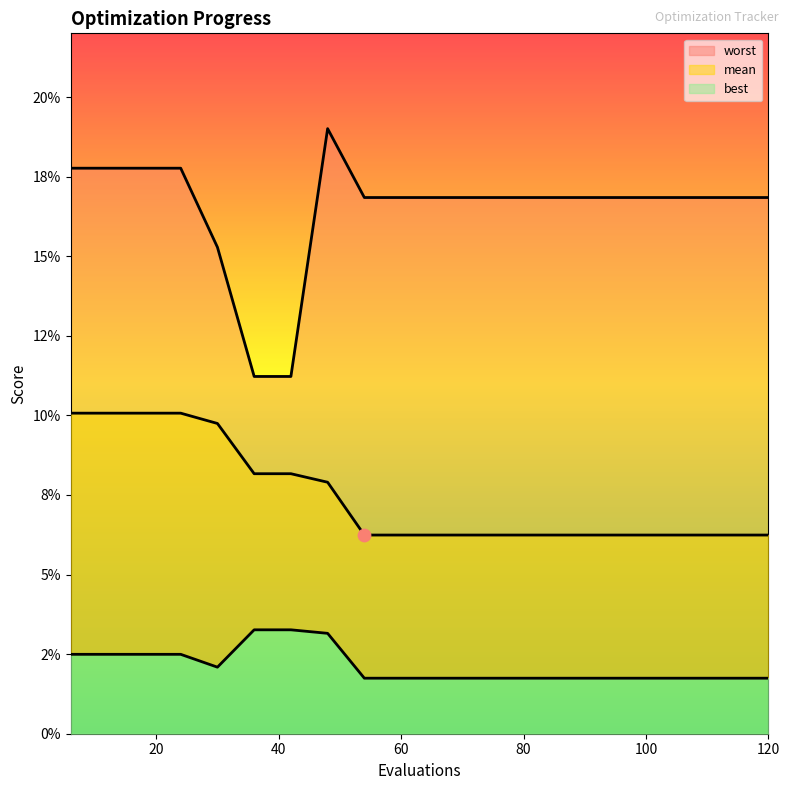

Is the value of best at 78 greater than the value of mean at 108?

No